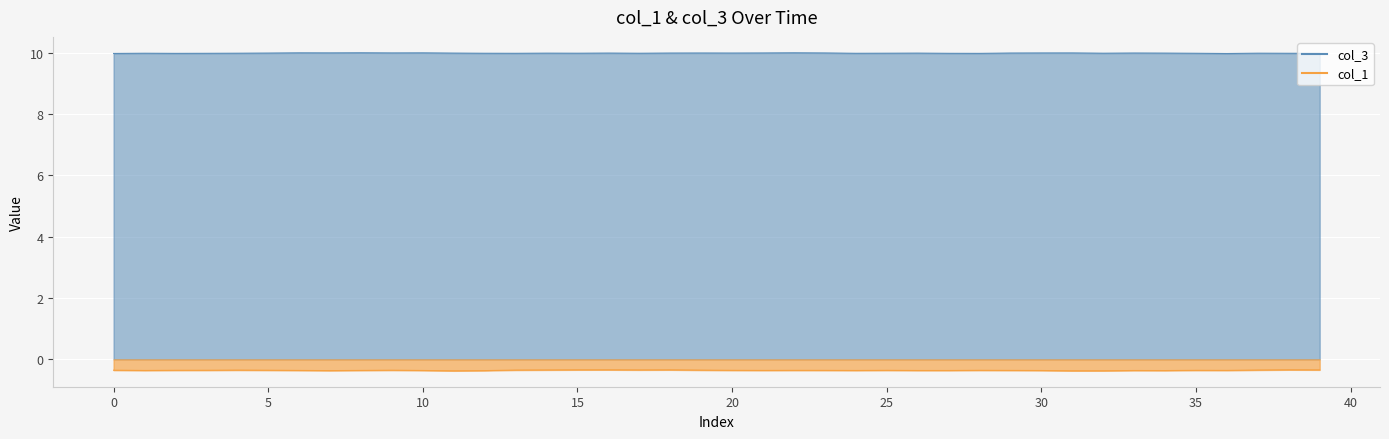

What is the spread (max minus min) of values at 1755070153733?

10.4